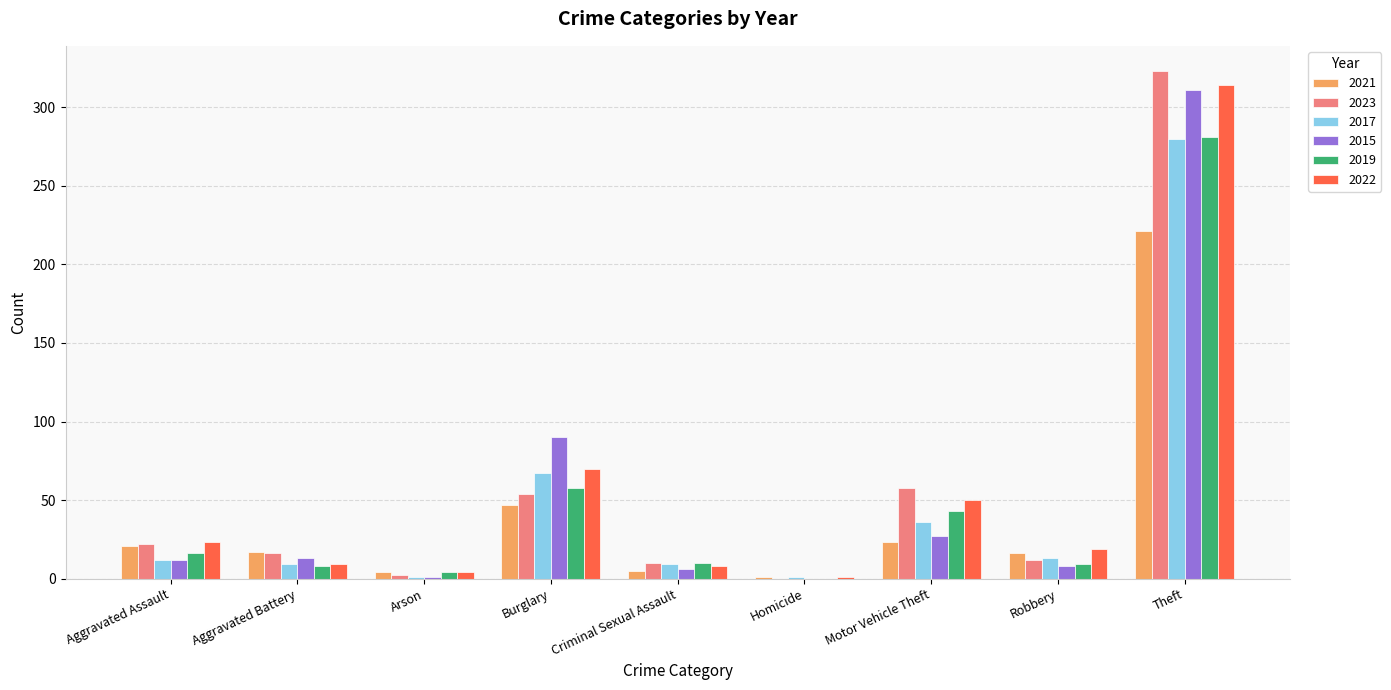

What is the total value across all series at Robbery?

77